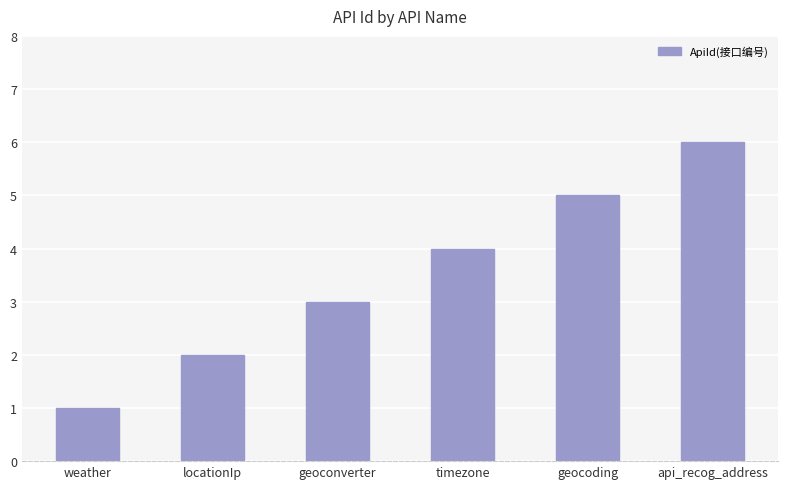

Which has a higher value, geoconverter or locationIp?

geoconverter